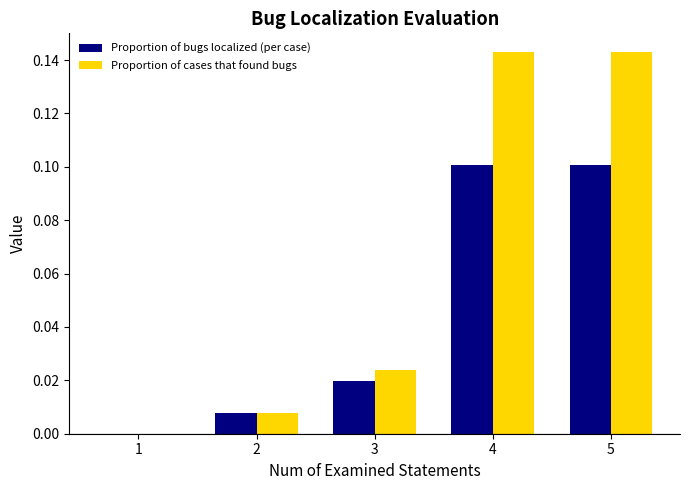

Are the bars grouped side by side (vs. stacked)?

Yes